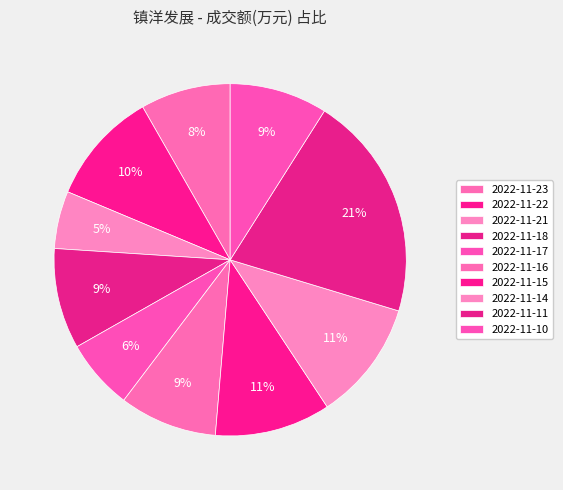

What is the change in value from 2022-11-11 to 2022-11-10?

-3310